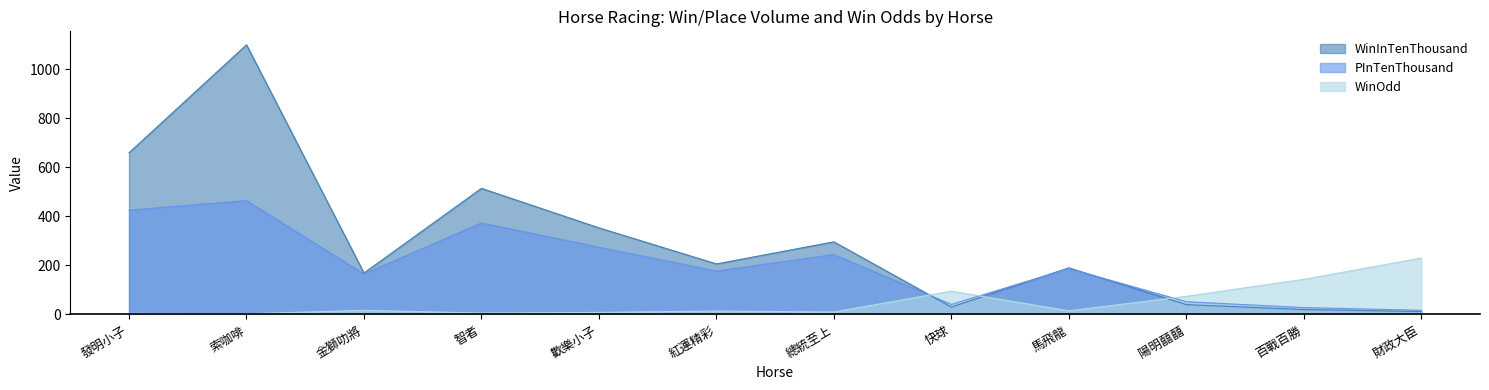

List the labels in order of WinInTenThousand value, largest first.

索咖啡, 發明小子, 智者, 歡樂小子, 總統至上, 紅運精彩, 馬飛龍, 金獅叻將, 陽明囍囍, 快球, 百戰百勝, 財政大臣